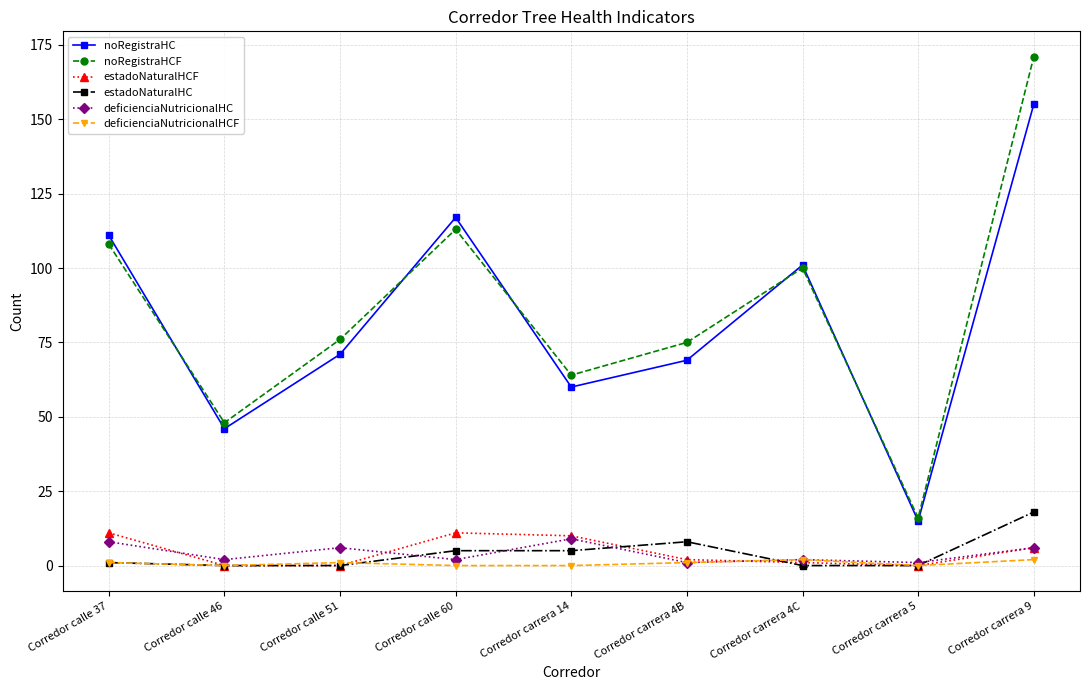

How many lines are shown in the chart?

6